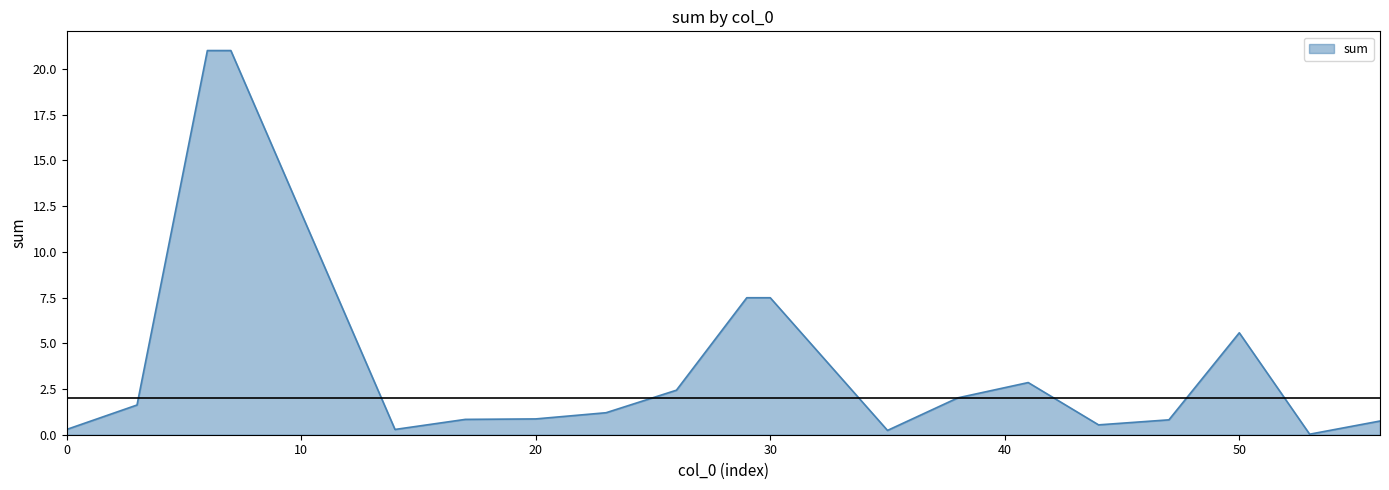

Does the chart have visible grid lines?

No